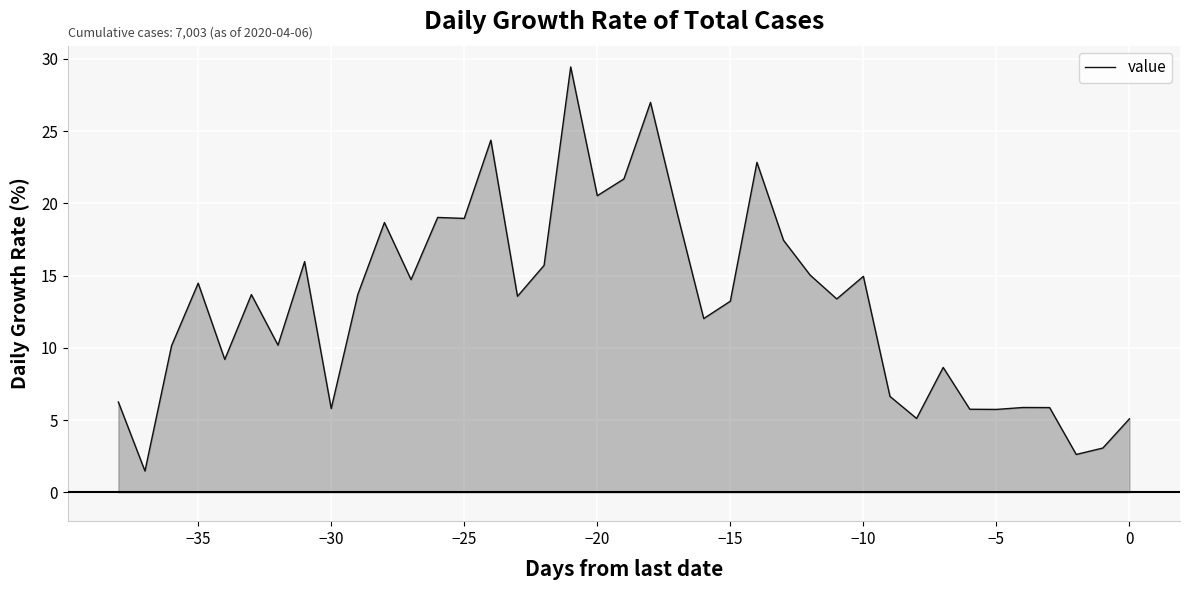

How many distinct data groups are displayed?

1